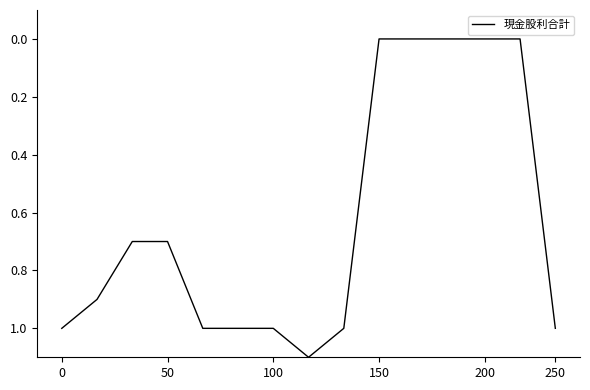

Reading right to left, list all the values displayed in this chart.

1.0	0.0	0.0	0.0	0.0	0.0	1.0	1.1	1.0	1.0	1.0	0.7	0.7	0.9	1.0